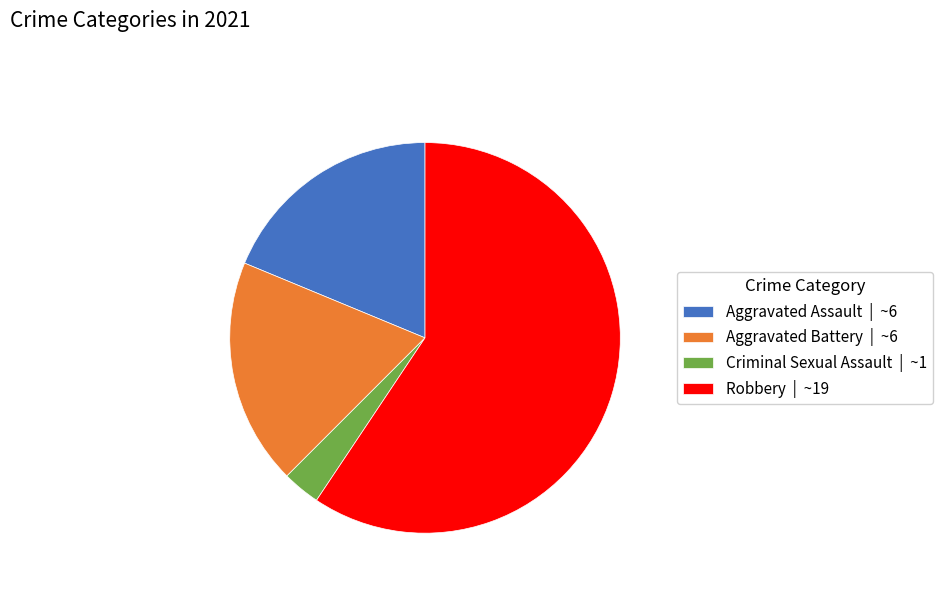

Combined, do Criminal Sexual Assault | ~1 and Aggravated Assault | ~6 account for over 50%?

No